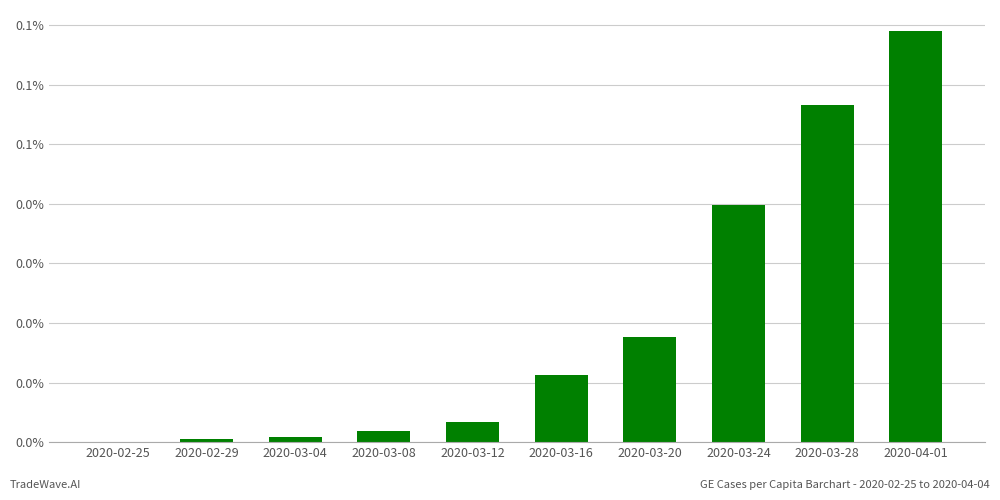

Rank the categories by value from highest to lowest.

2020-04-01, 2020-03-28, 2020-03-24, 2020-03-20, 2020-03-16, 2020-03-12, 2020-03-08, 2020-03-04, 2020-02-29, 2020-02-25